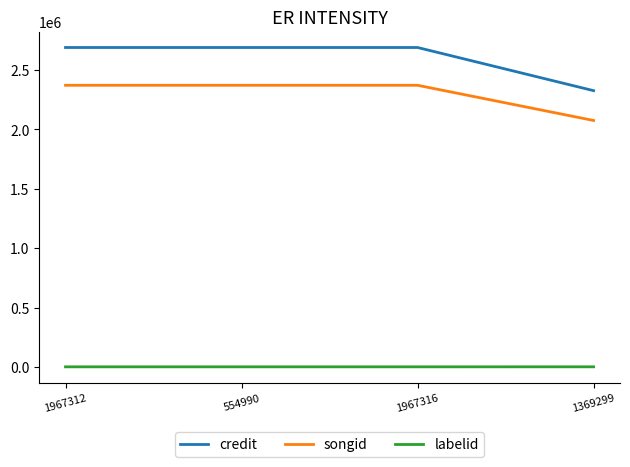

What position from the right is 1967316?

2